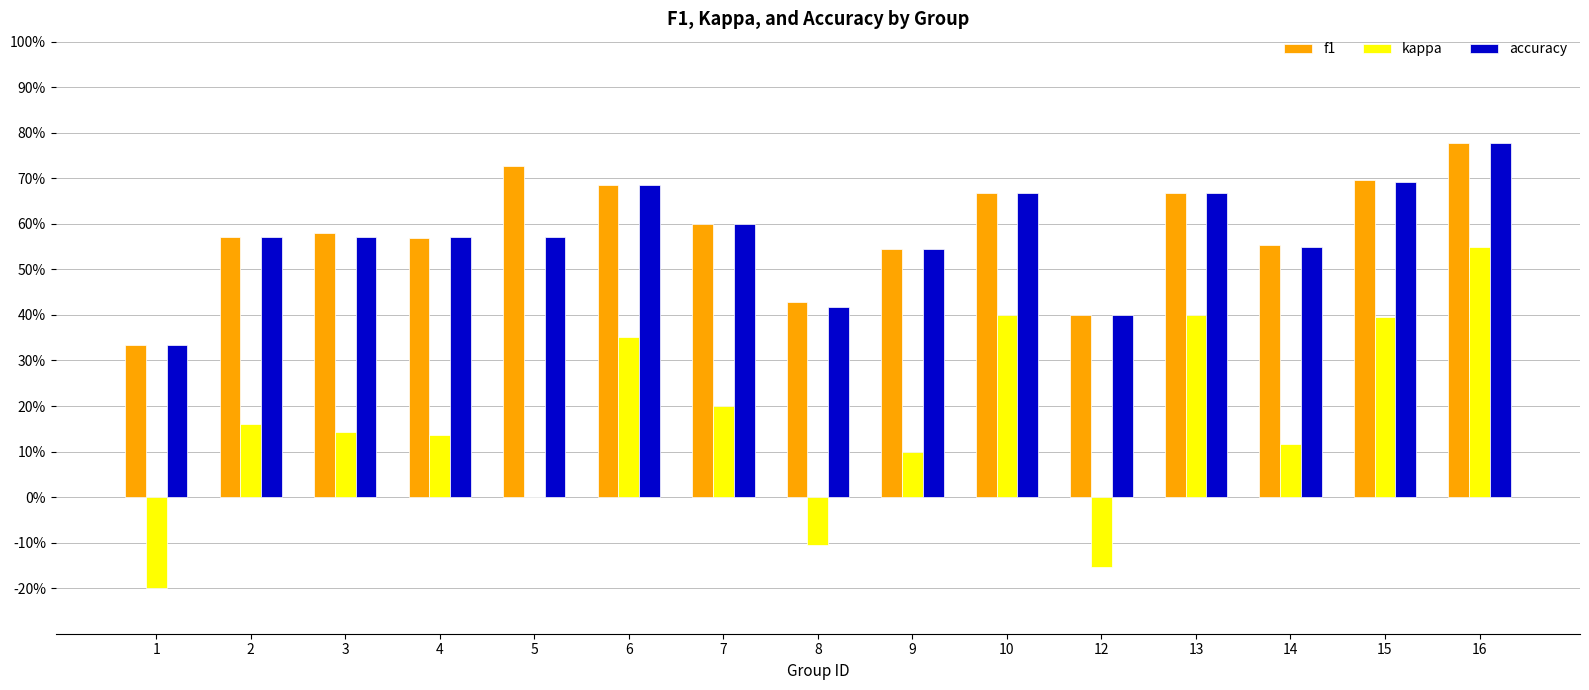

How many kappa values are between 0 and 1?

12